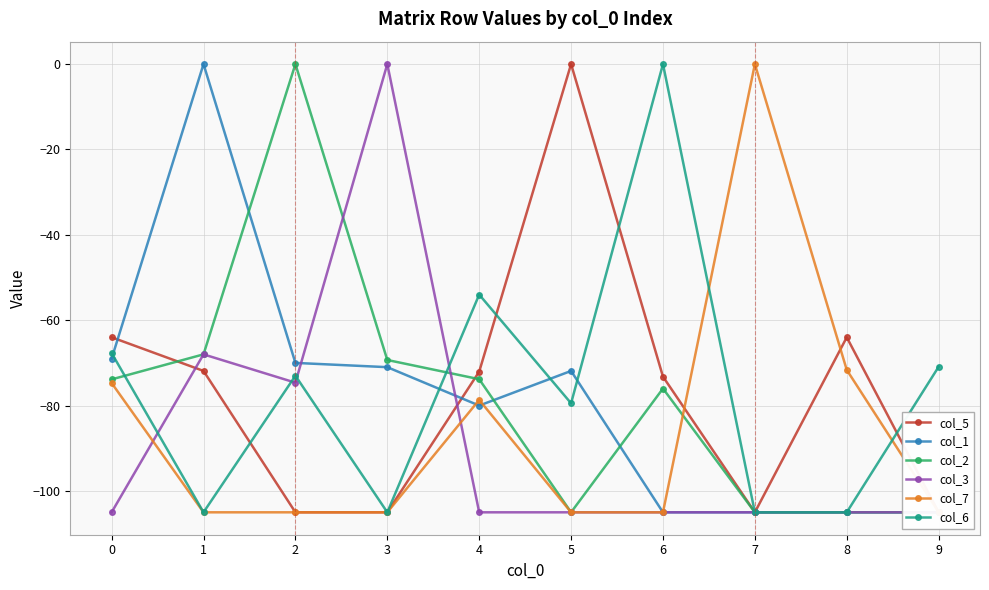

Where do col_2 and col_3 first cross each other?

2 and 3